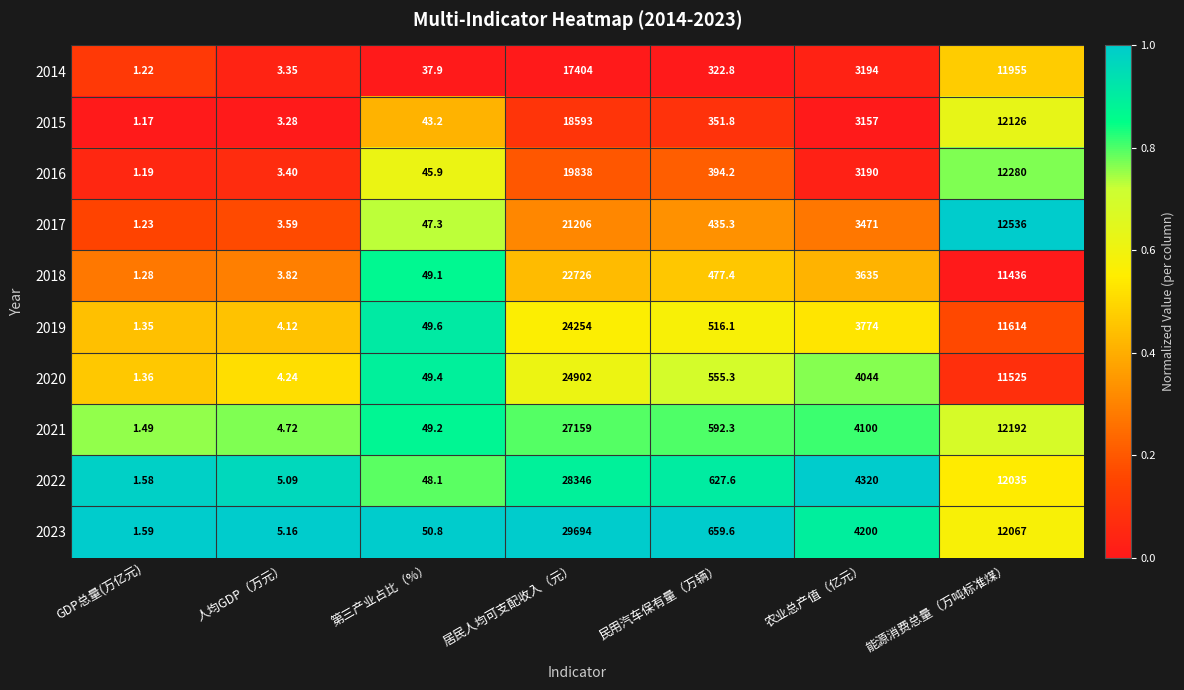

At which category is the sum across all series the highest?

居民人均可支配收入（元）